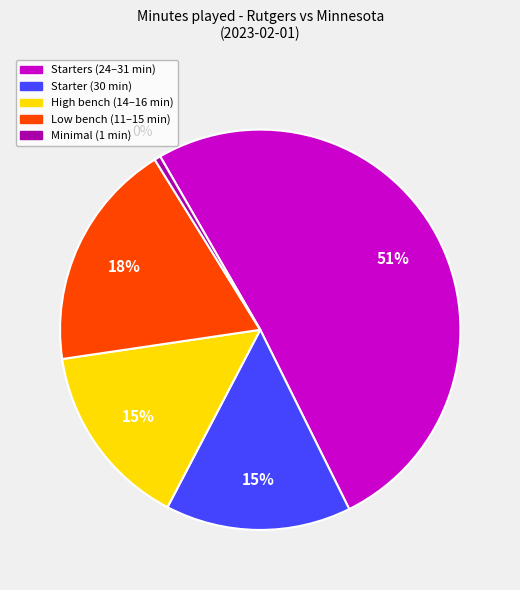

Does any single category account for the majority?

Yes